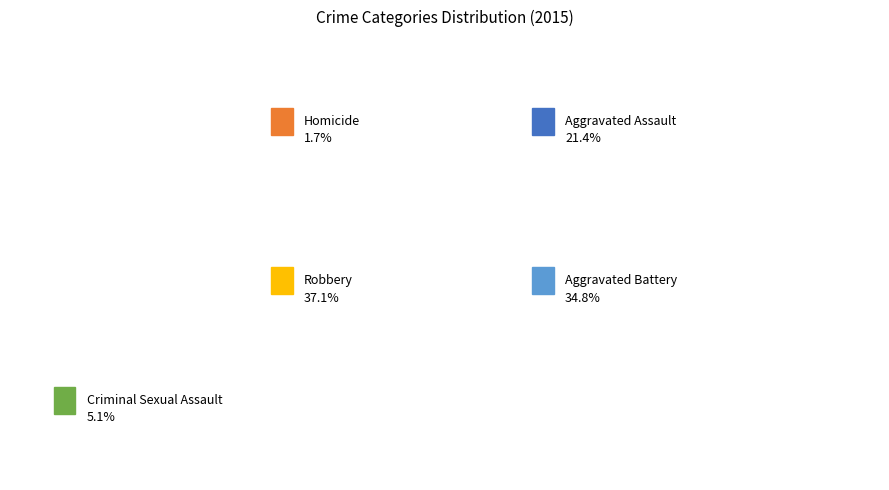

Which category has the smallest portion of the pie?

Homicide